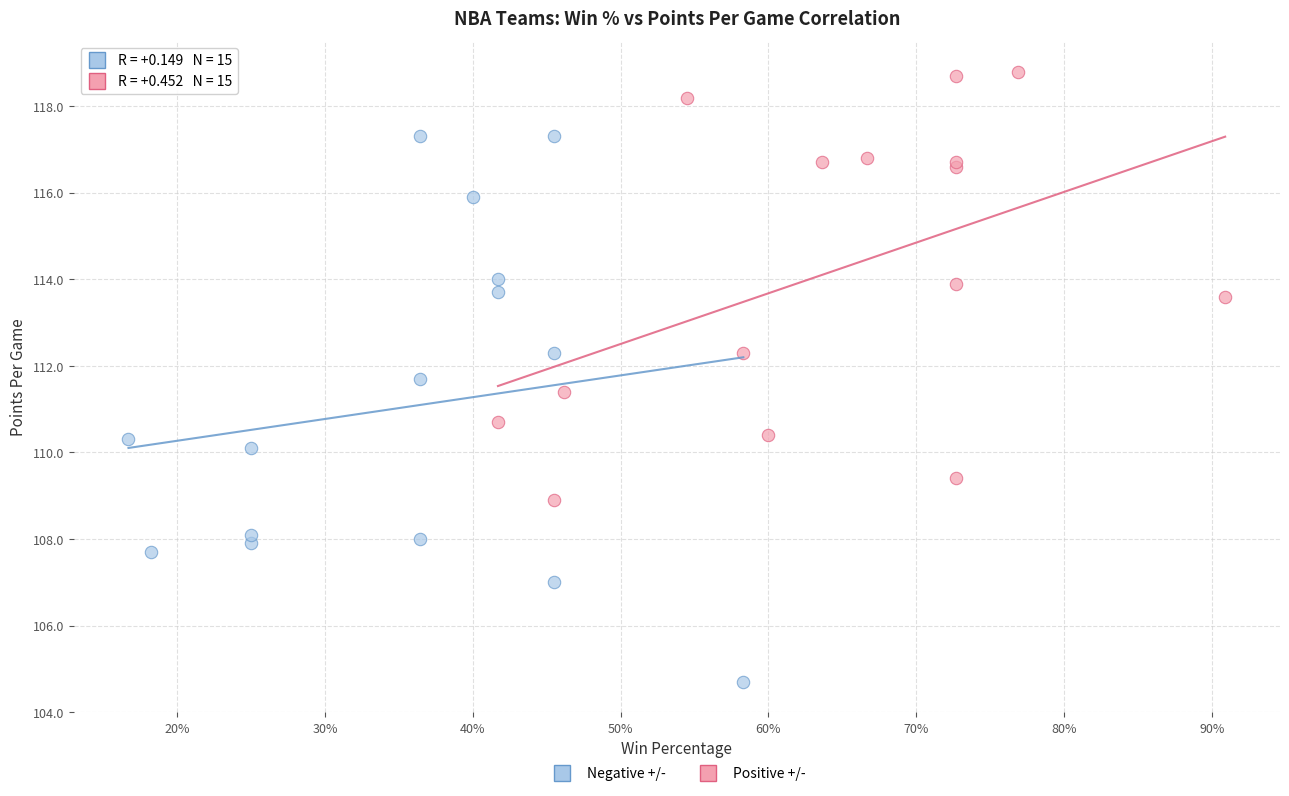

Which series reaches the maximum Y coordinate?

Positive +/-